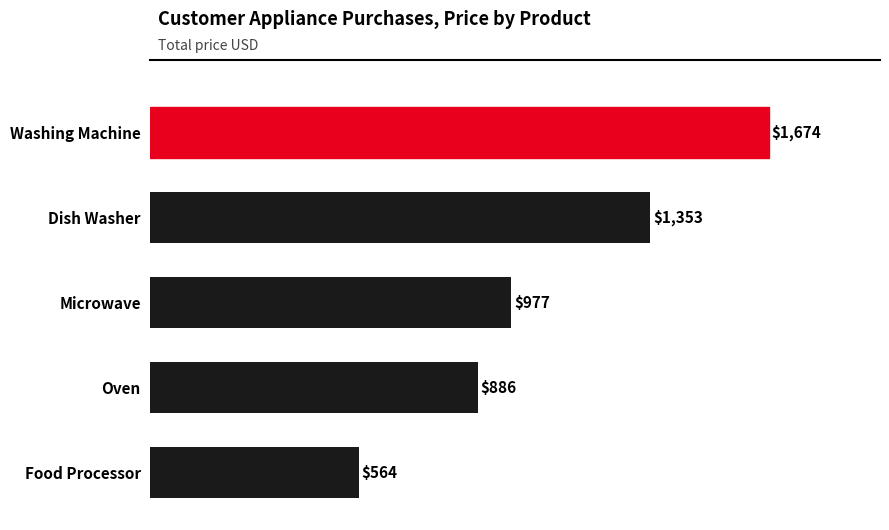

What is the difference between the maximum and minimum values?

1110